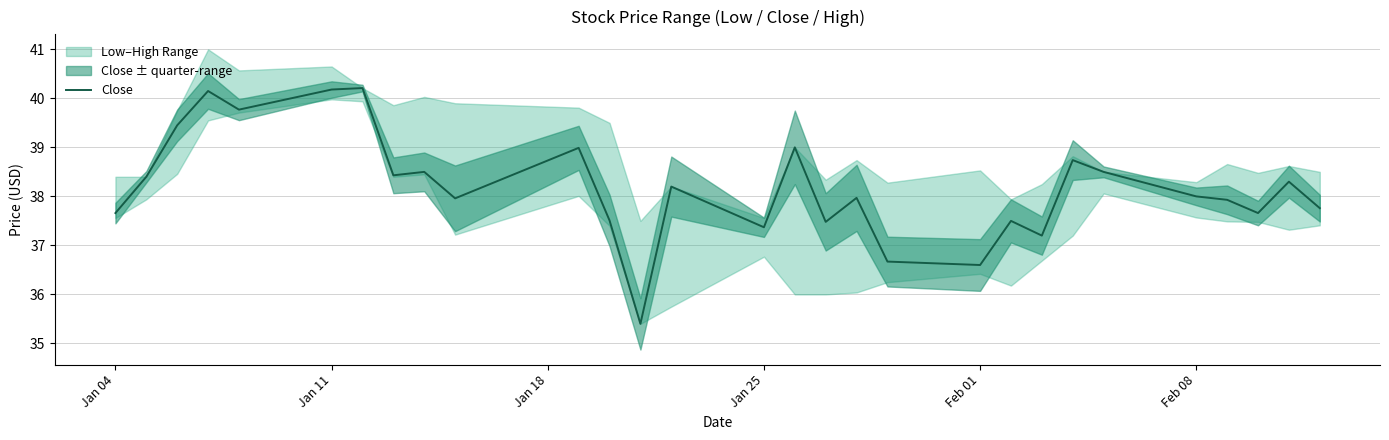

Is it true that Close equals 37.7 at Jan 04?

True